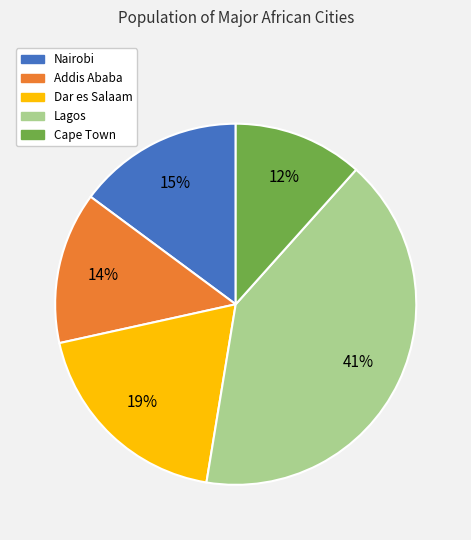

Which category has the biggest portion of the pie?

Lagos